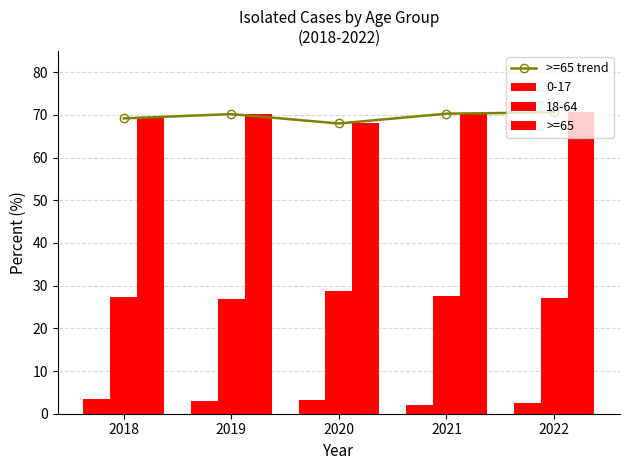

At which label does >=65 first exceed 70?

2019